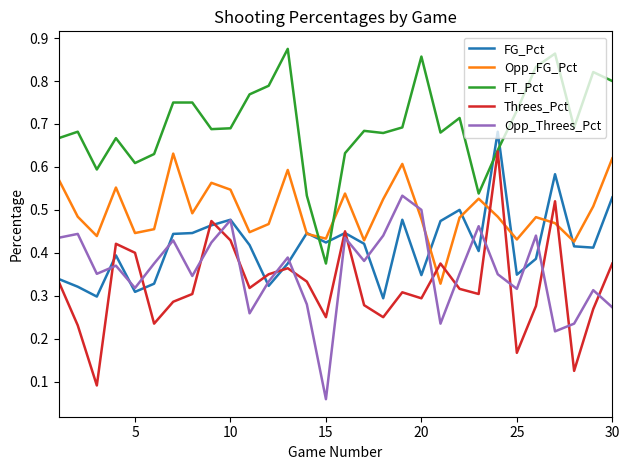

How many series are shown in this chart?

5